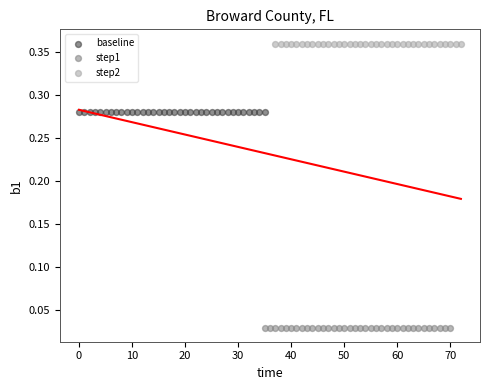

Which series reaches the maximum Y coordinate?

step2